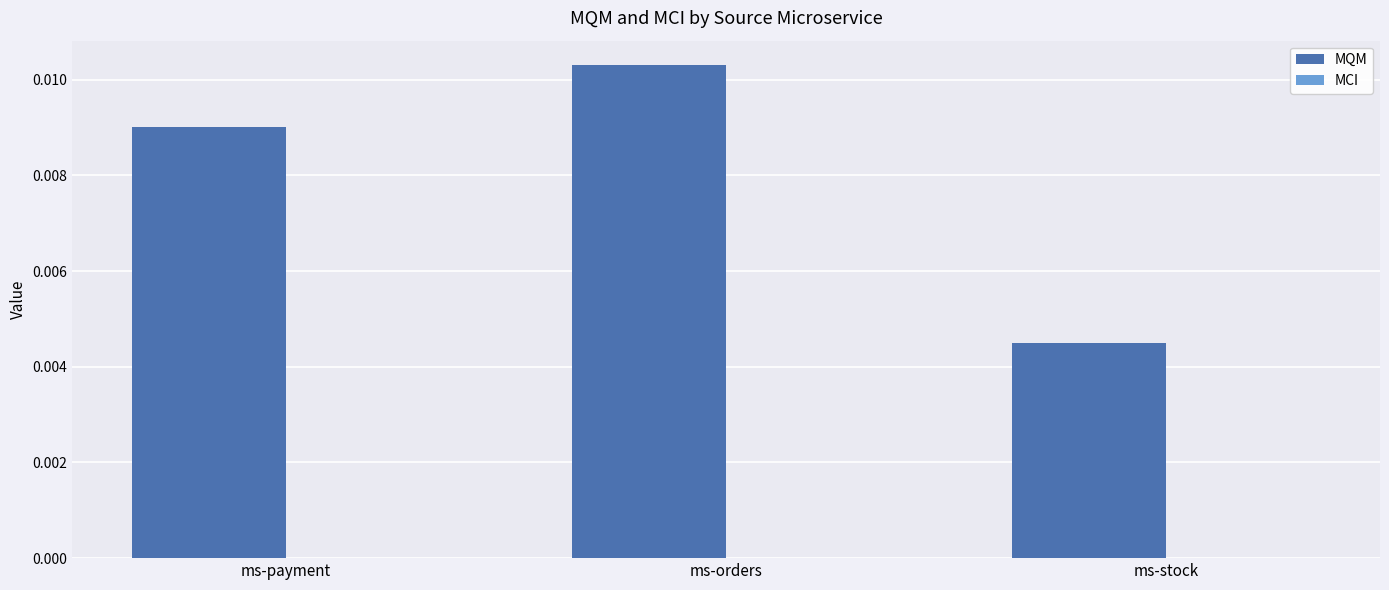

Which has a higher value, ms-payment or ms-stock?

ms-payment